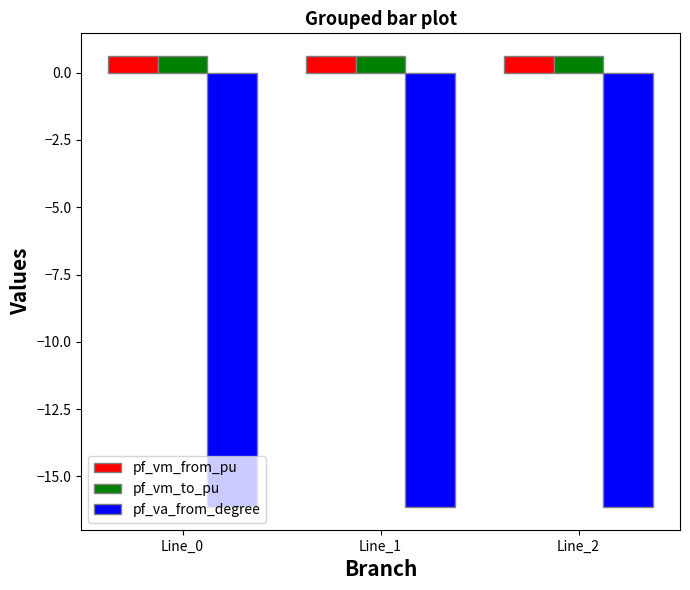

How many data points does each series have?

3